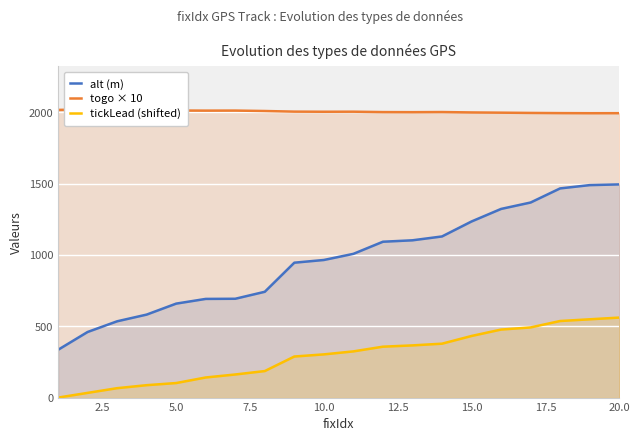

True or false: tickLead (shifted) and alt (m) intersect in this chart.

False